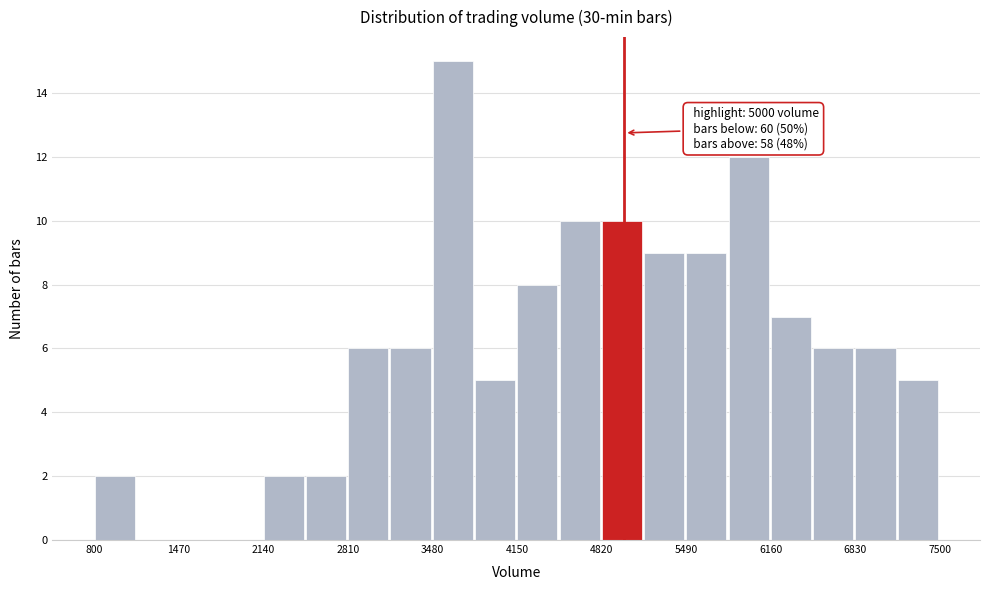

Read against the x-axis, roughly where is the centre of the tallest bar?

3600